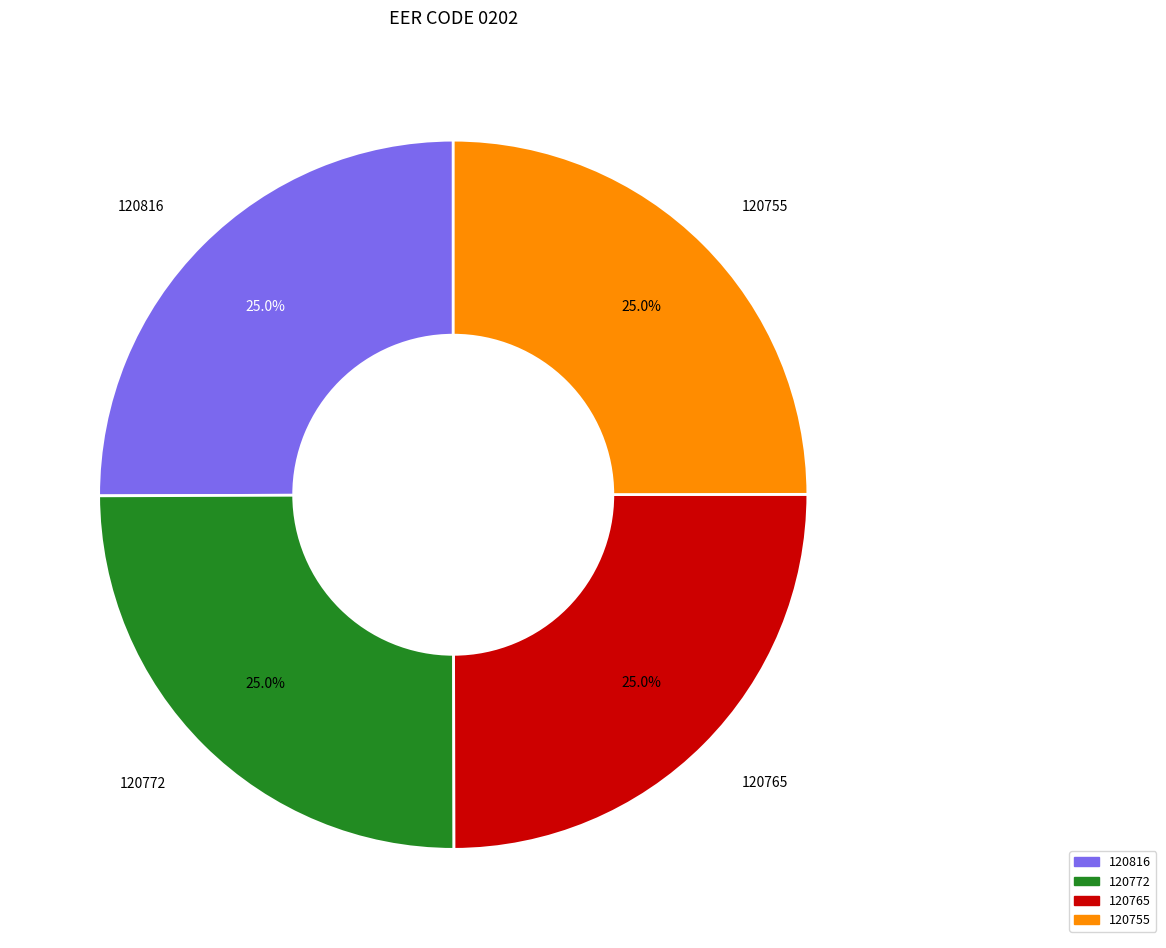

Approximately how many times larger is the value at 120816 compared to 120755?

1.0